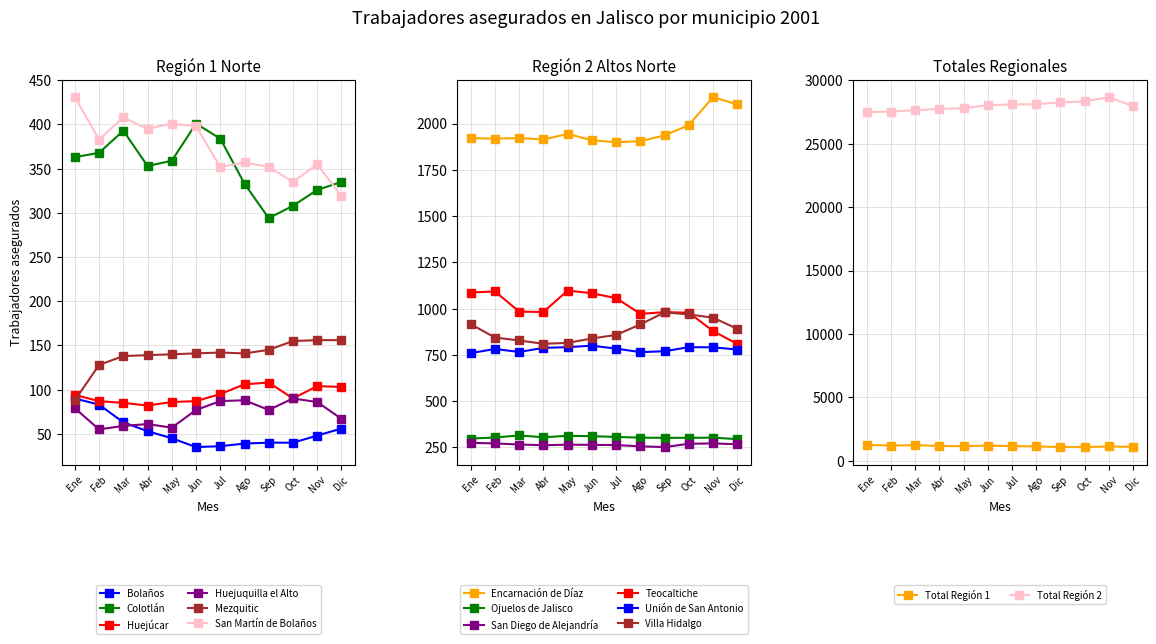

In Huejuquilla el Alto, how many points are higher than both neighbors (excluding endpoints)?

3